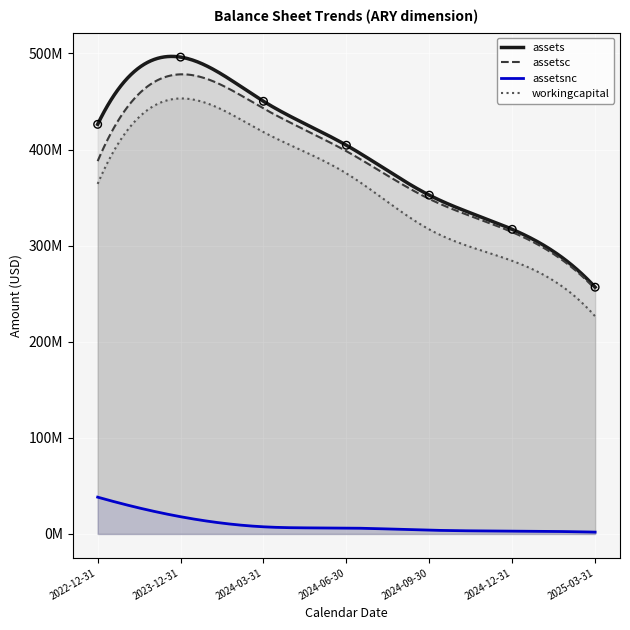

Which series has the largest total across all categories?

assets